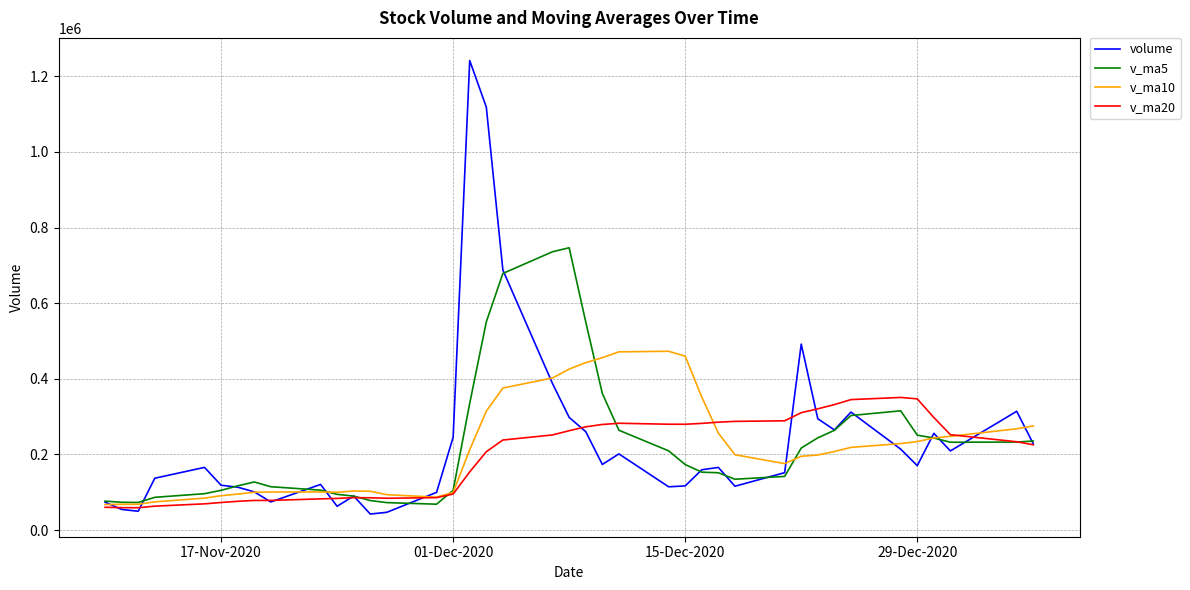

Which series has the widest spread of values?

volume